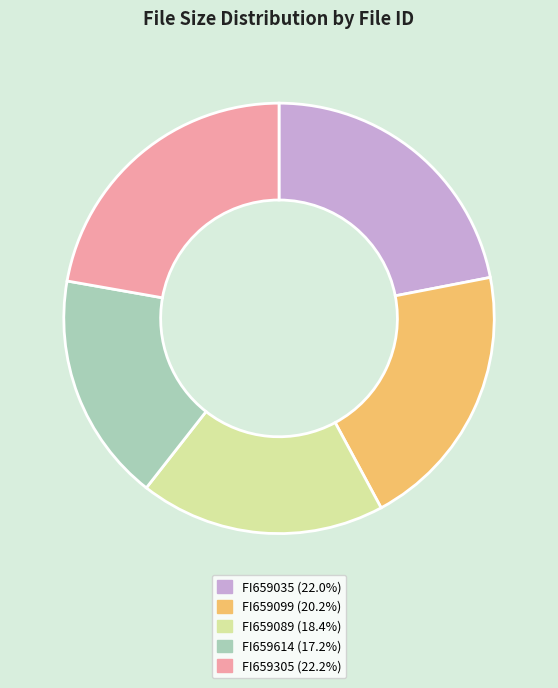

Approximately how many times larger is the value at FI659305 compared to FI659089?

1.2